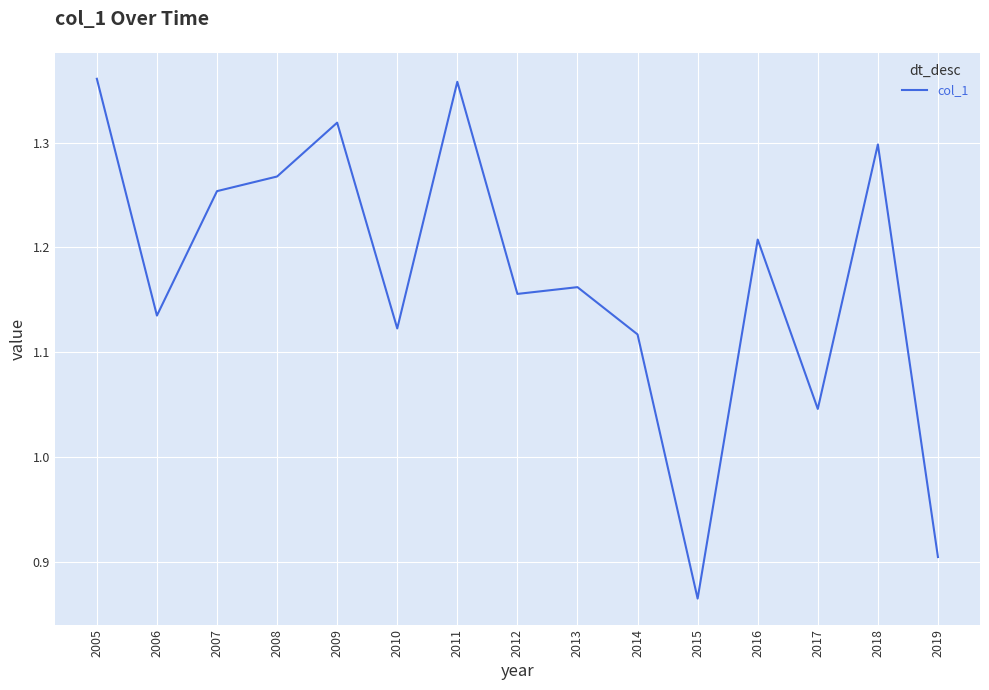

At which label is the value closest to 1?

2017